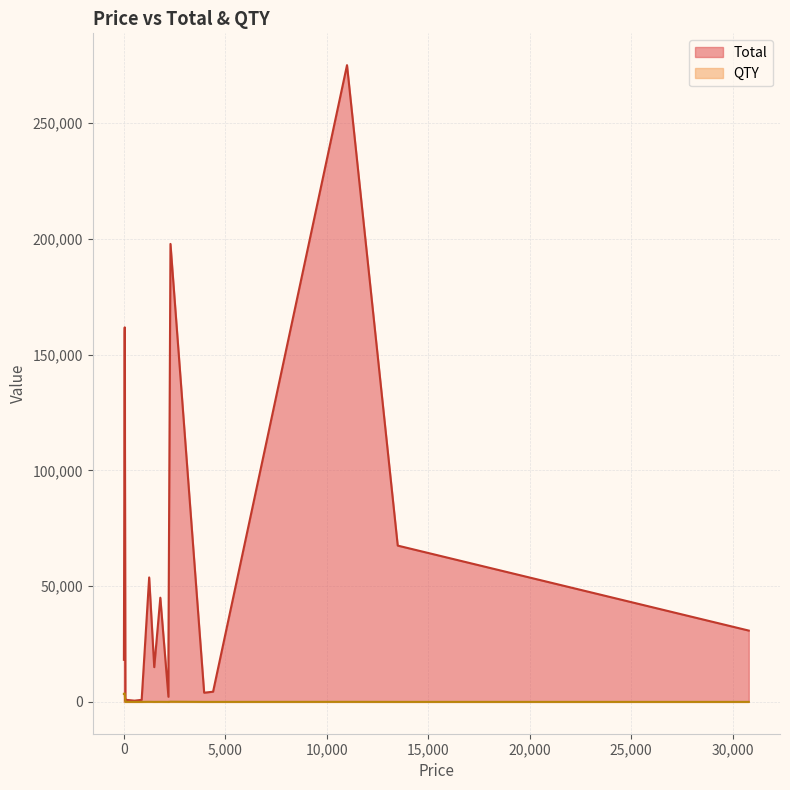

In Total, how many points are lower than both neighbors (excluding endpoints)?

6